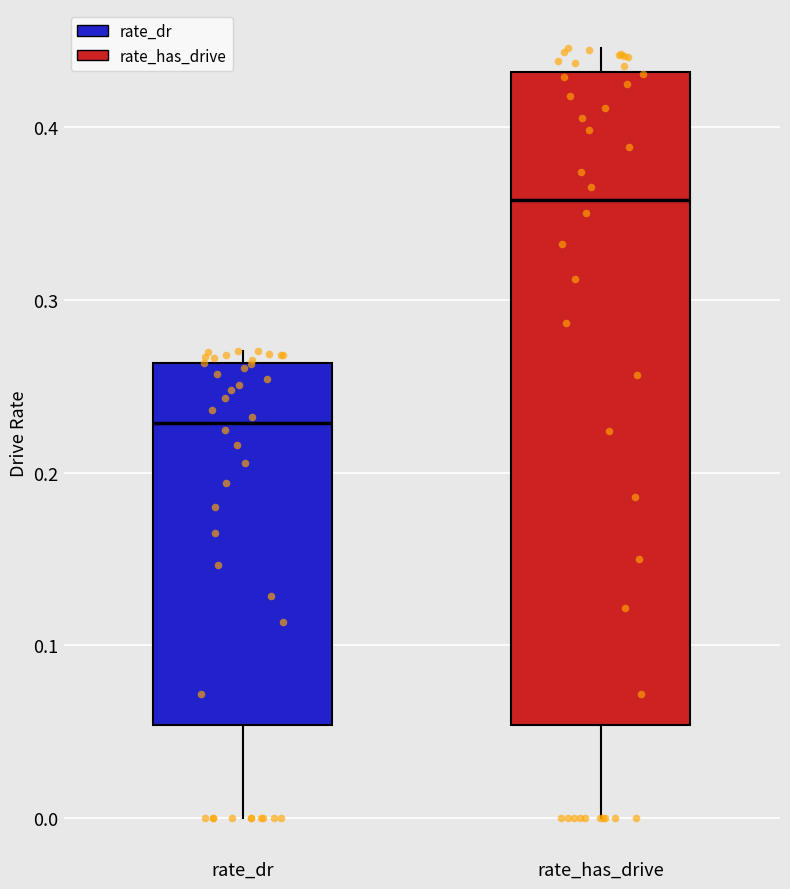

Where does the median line of the box for rate_has_drive sit on the y-axis? The values are not printed on the chart, so give them approximately, as read against the axis.

0.36